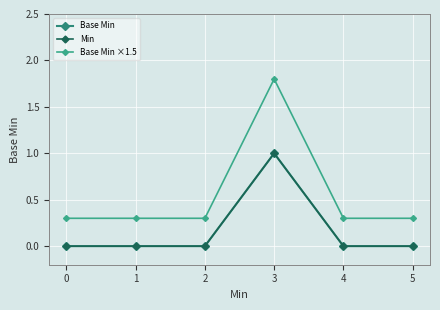

Is it true that Min equals 1.0 at 3?

True